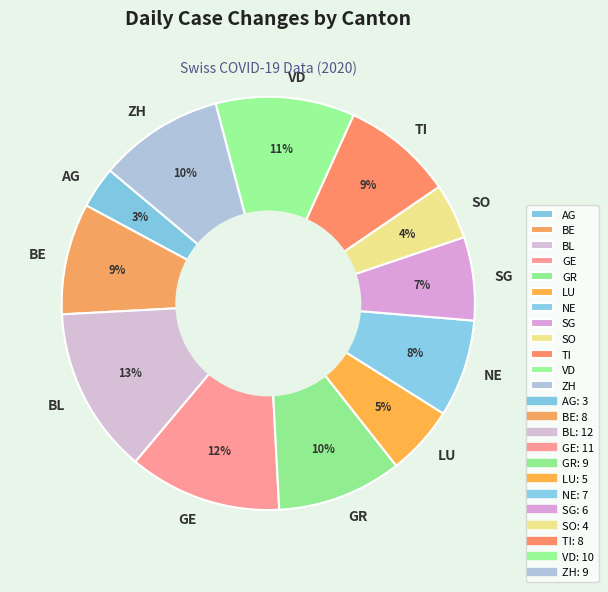

Which category has the biggest portion of the pie?

BL